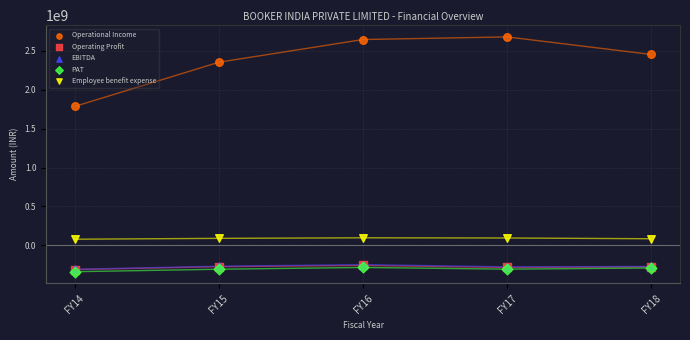

Which series has the largest Y range (max minus min)?

Operational Income